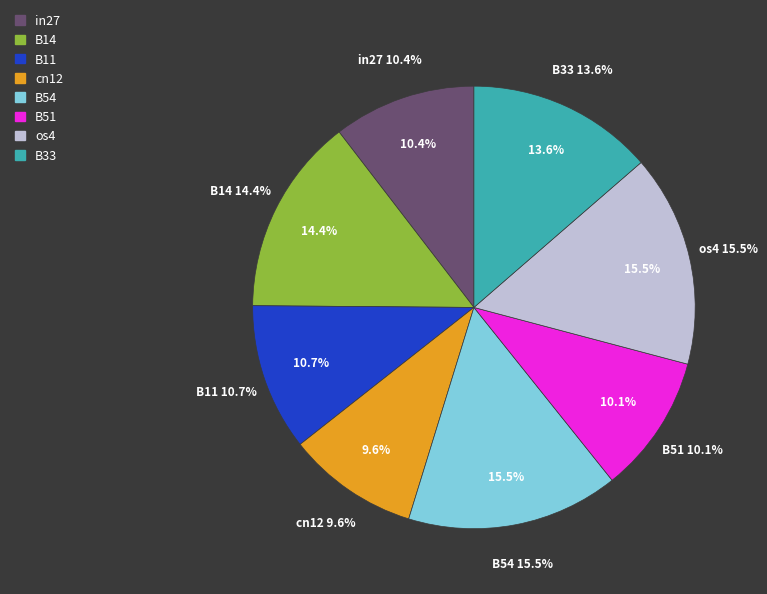

Is there a majority slice in this chart?

No